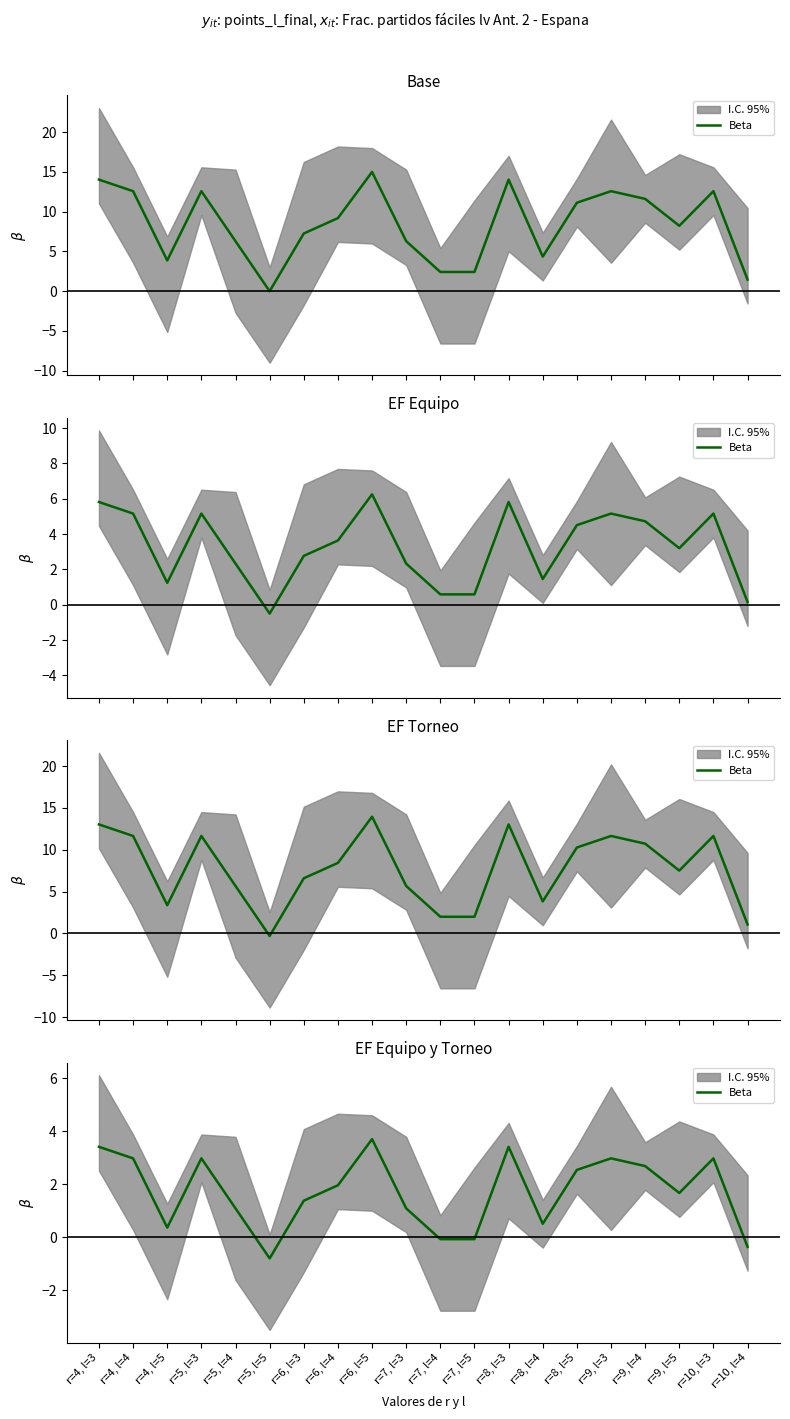

True or false: the data shows 3.7 at r=8, l=5.

False